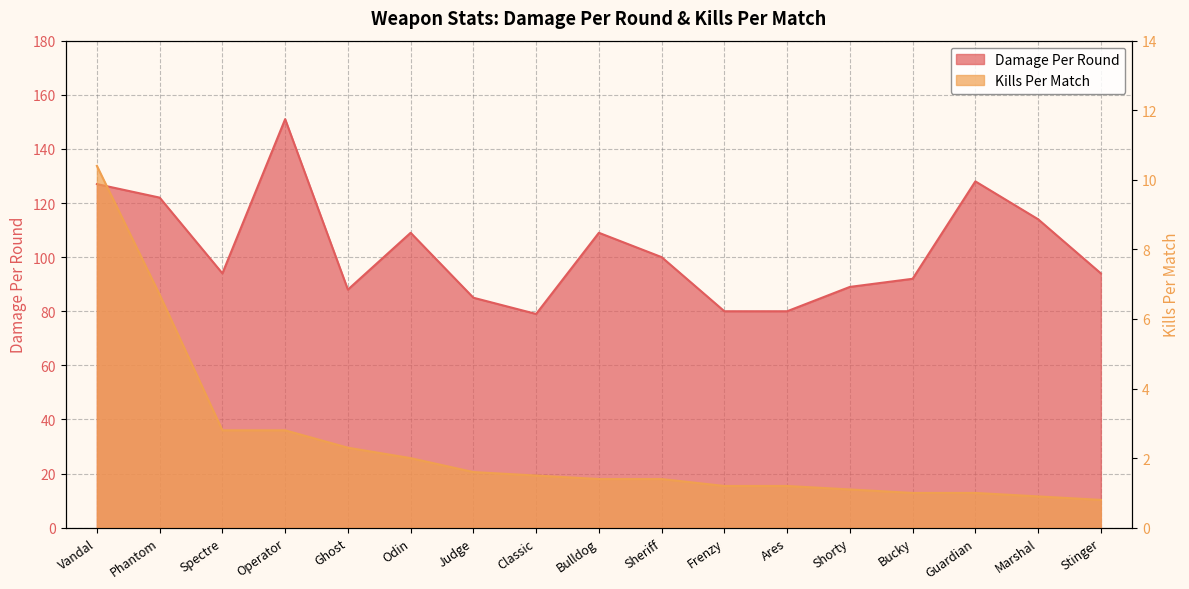

At which label does Kills Per Match first exceed 1?

Vandal